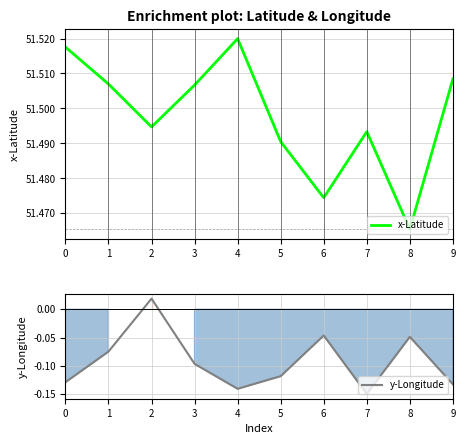

At how many categories does at least one series exceed 30?

10